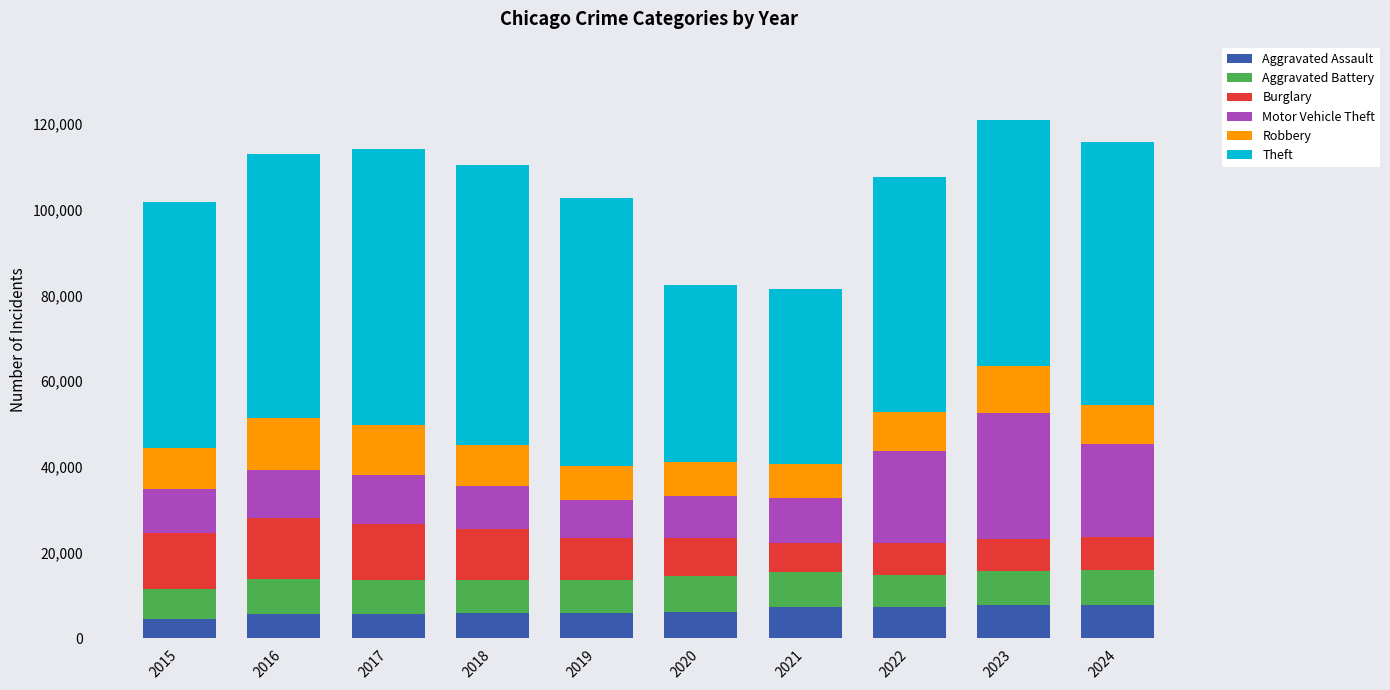

What is the total value across all series at 2020?

82504